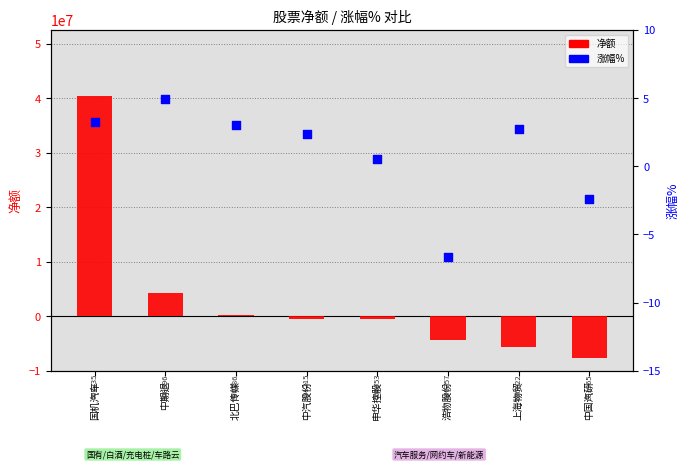

At which category is the sum across all series the highest?

国机汽车